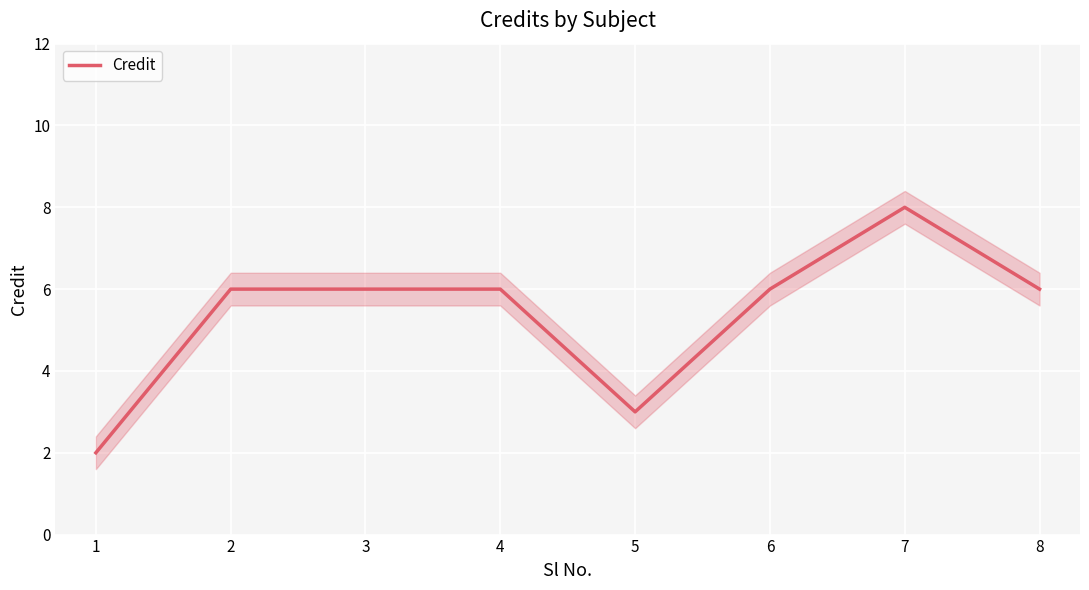

How many lines are shown in the chart?

1